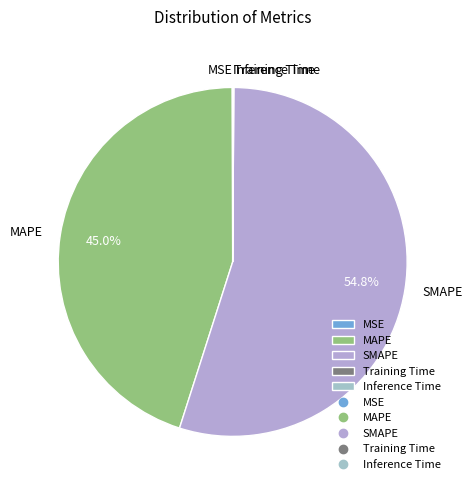

What is the largest slice in the pie chart?

SMAPE